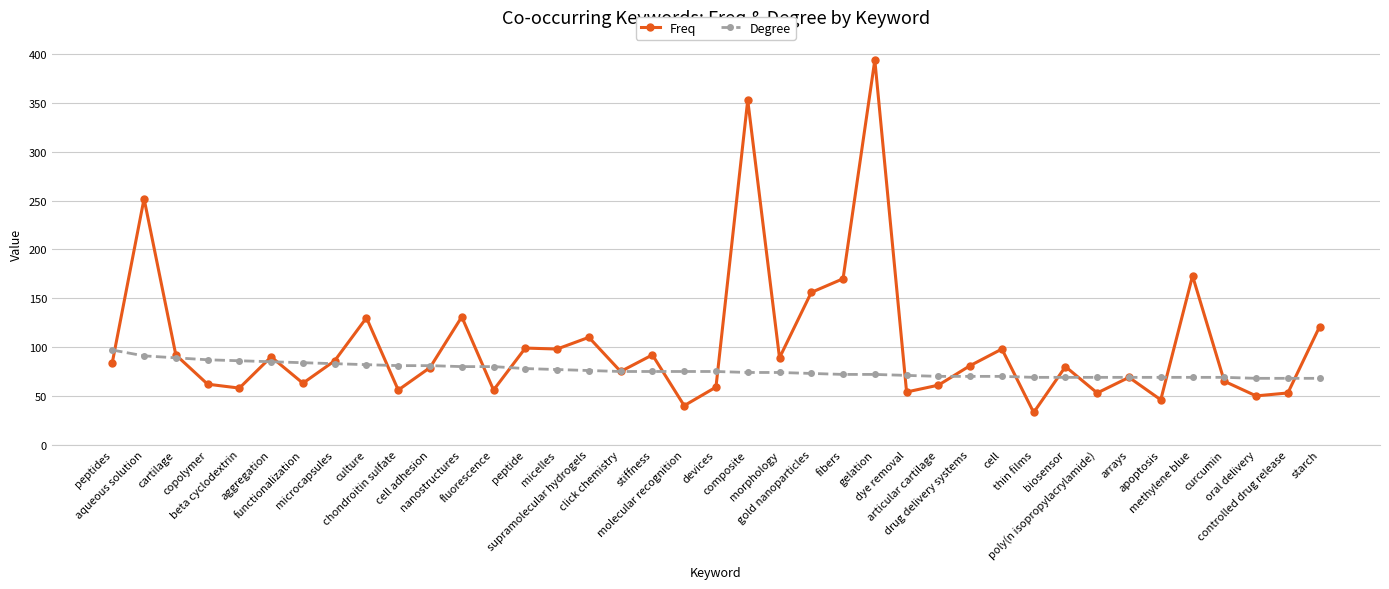

Which category has the highest value in the Freq series?

gelation